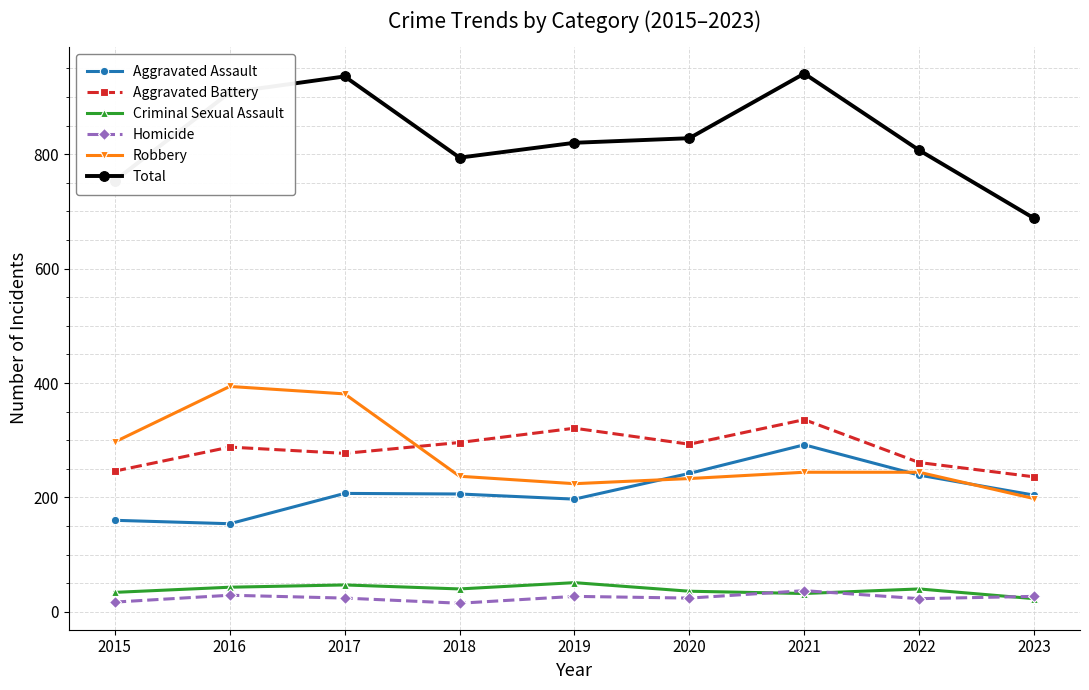

What is the difference between the maximum and minimum values in the Aggravated Assault series?

138